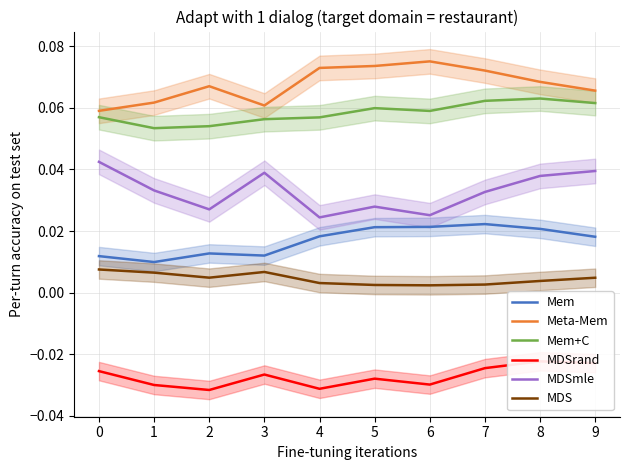

Is it true that Meta-Mem equals 0.0 at 1?

False